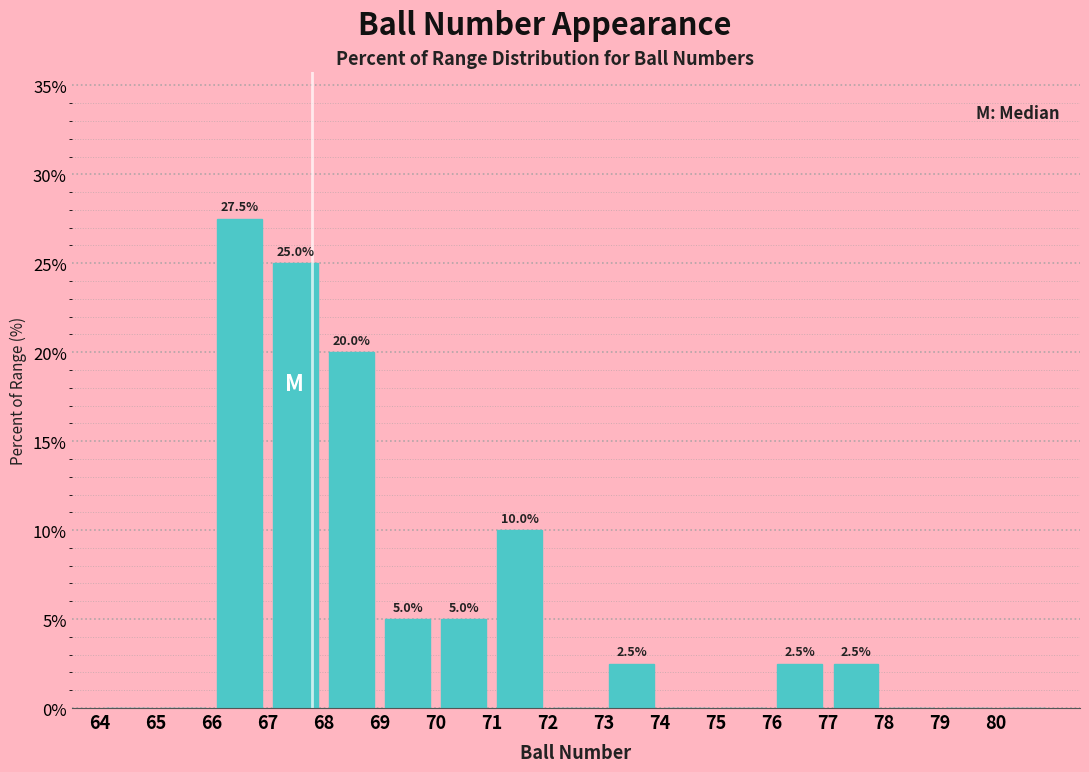

Which range on the x-axis has the tallest bar?

66 to 67